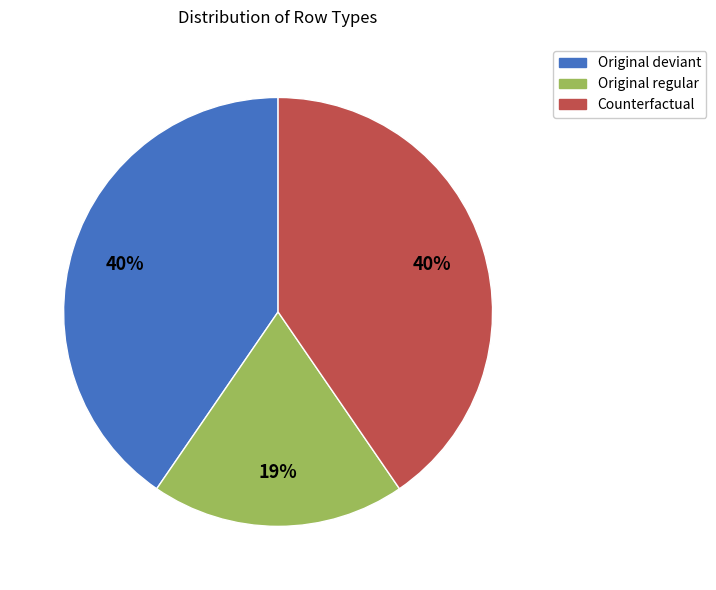

How many slices are in this pie chart?

3